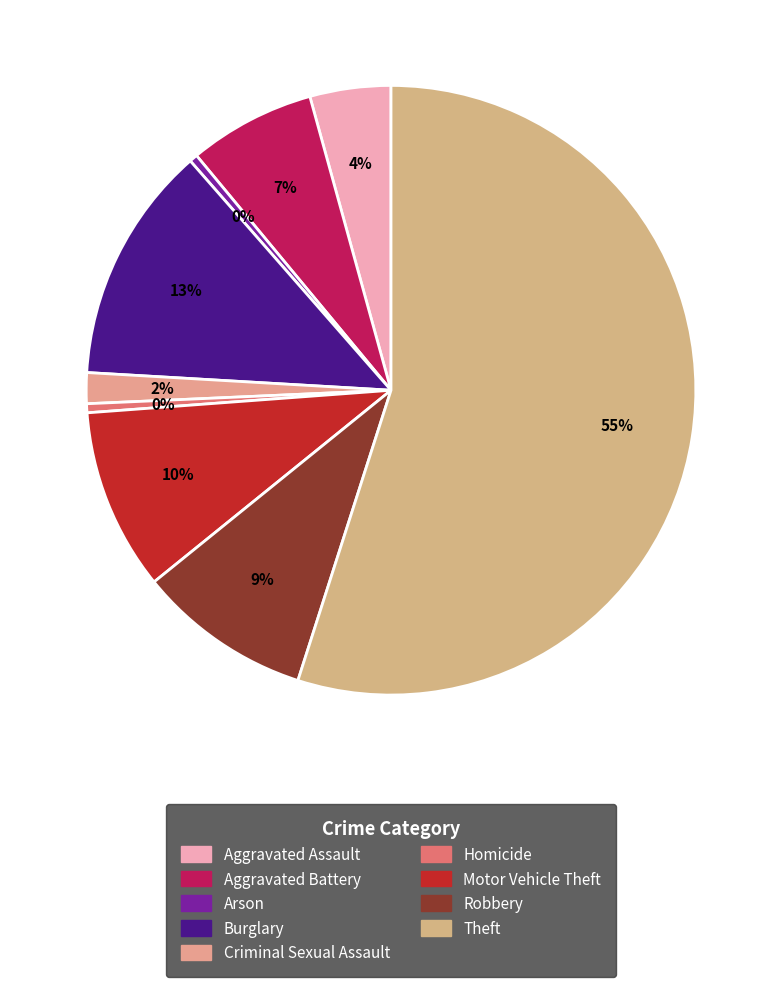

What percentage is the Theft slice, to the nearest percent?

55%